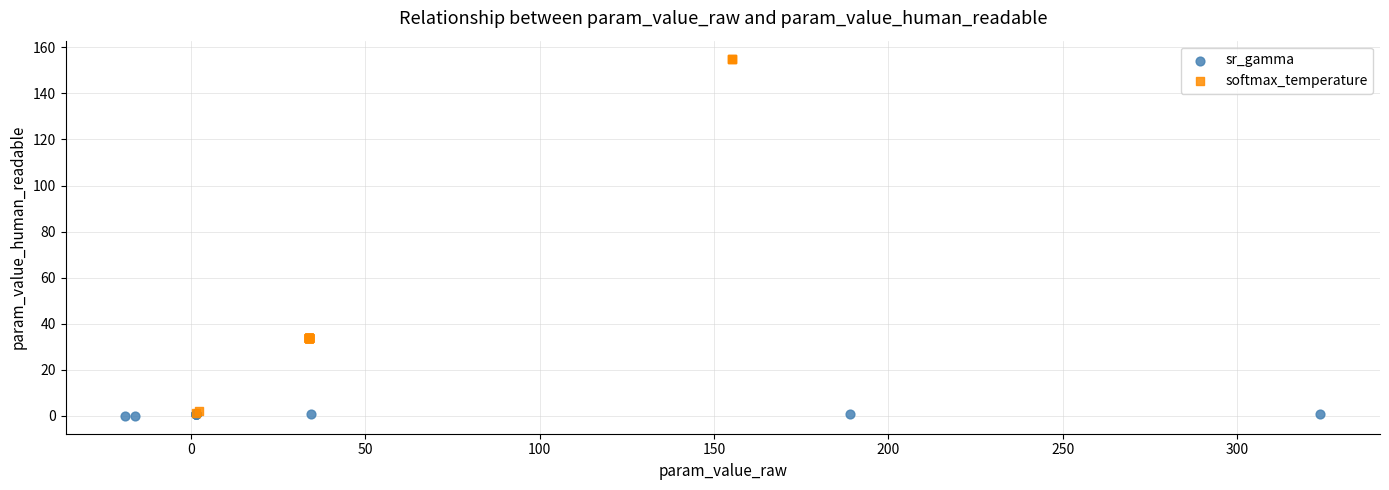

Which series has the widest spread of Y values?

softmax_temperature